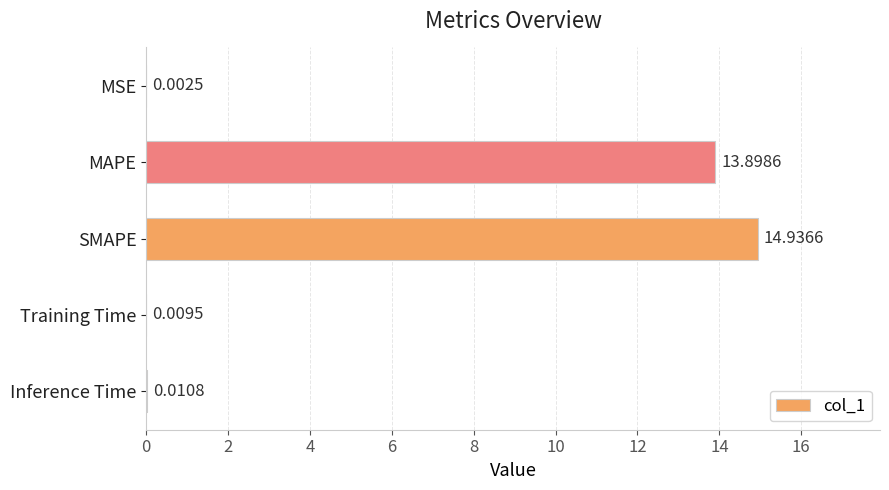

What is the change in value from SMAPE to Training Time?

-14.9